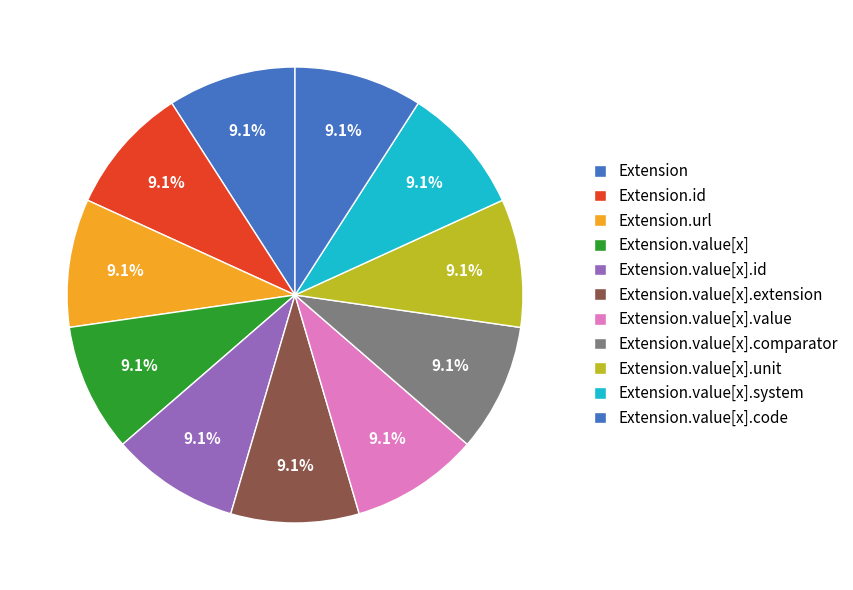

Which has a higher value, Extension.value[x].code or Extension.value[x]?

Extension.value[x].code